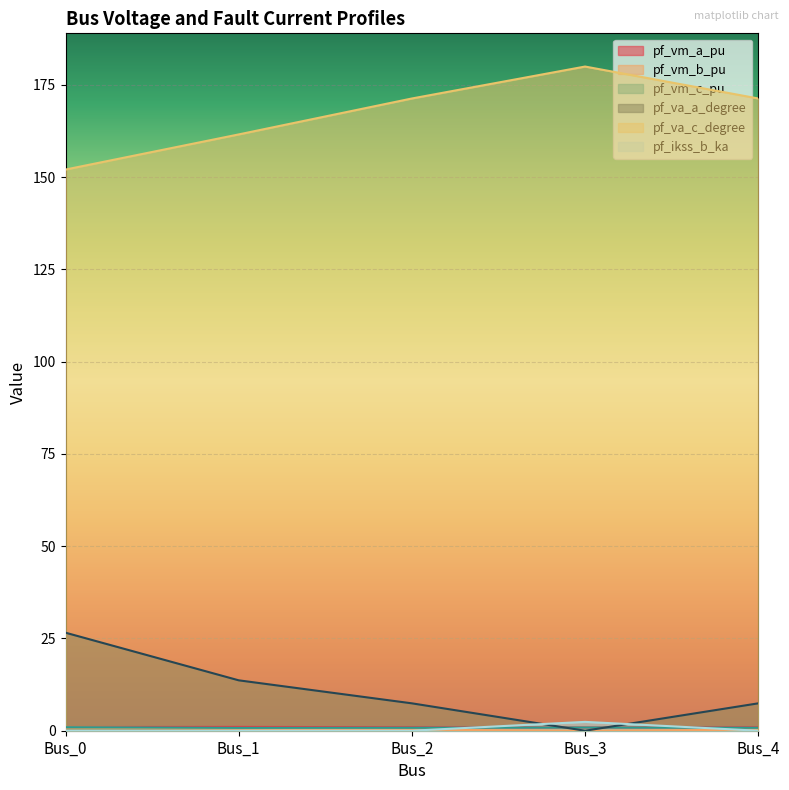

List the labels in order of pf_vm_a_pu value, largest first.

Bus_1, Bus_0, Bus_2, Bus_4, Bus_3